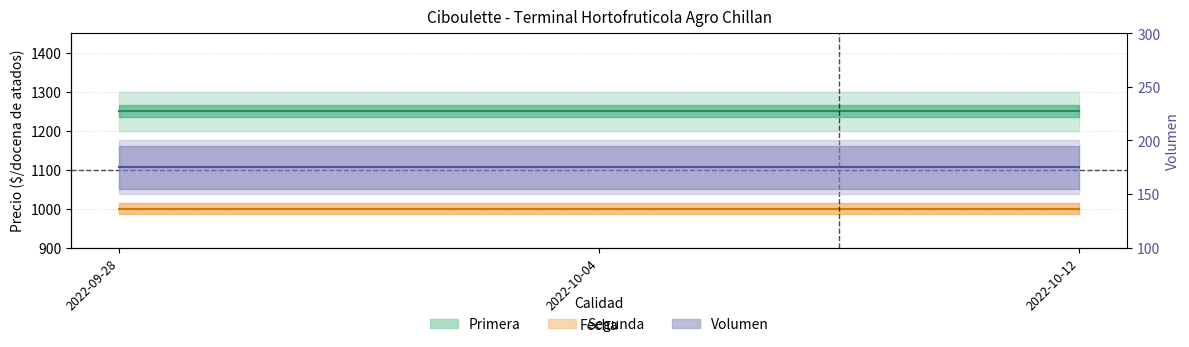

At how many categories does at least one series exceed 1237?

3